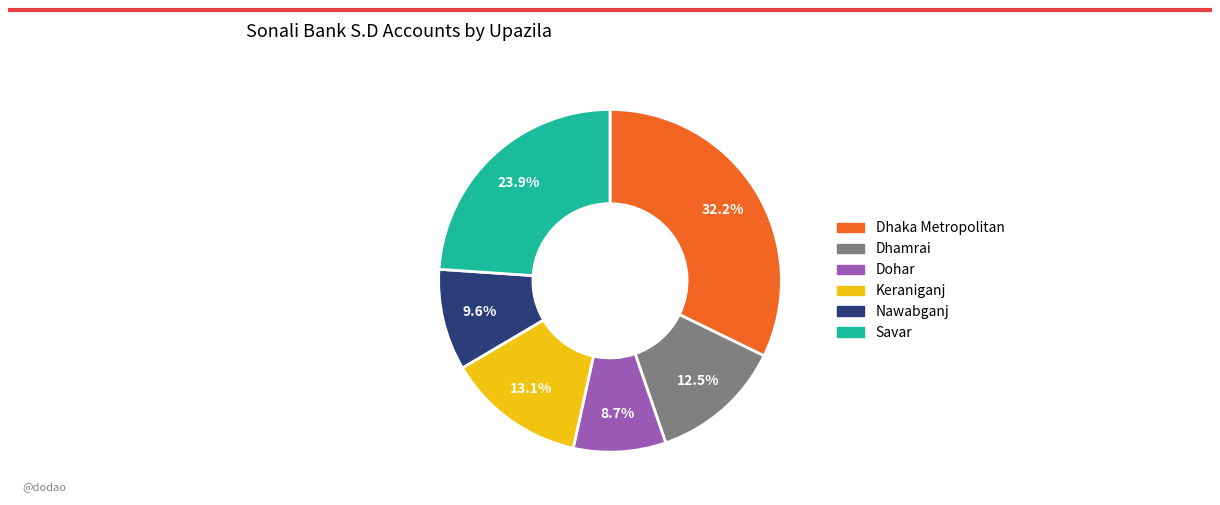

Is there any slice that represents more than half of the pie?

No